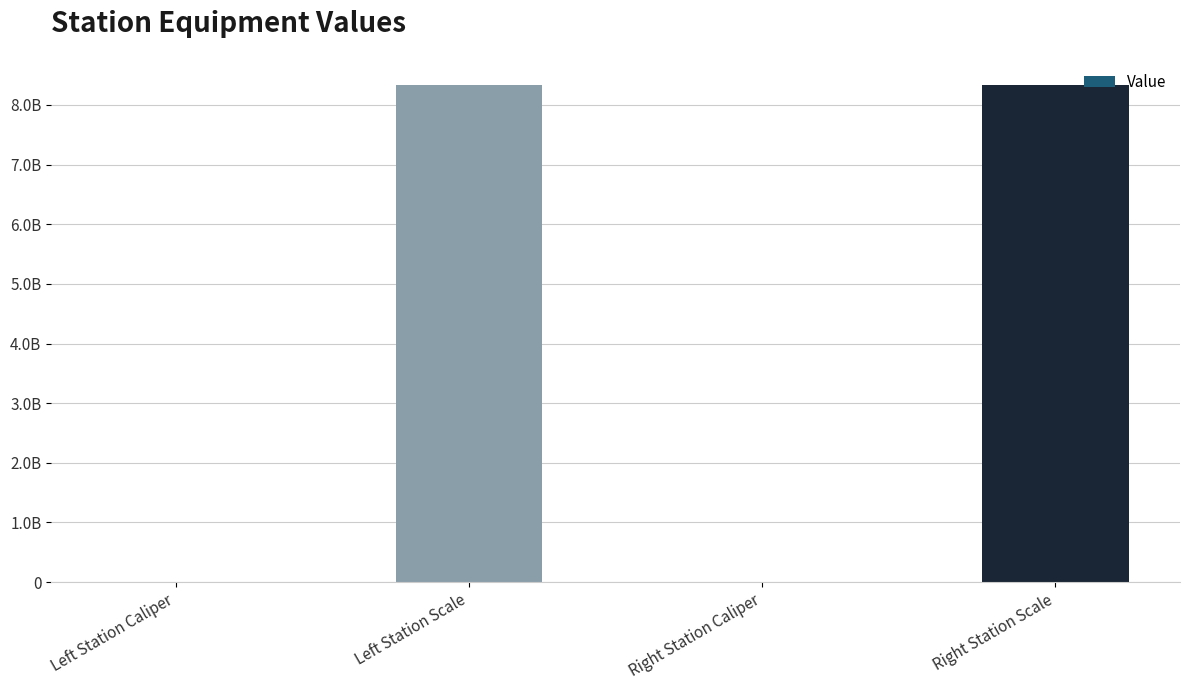

Rank the categories by value from highest to lowest.

Left Station Scale, Right Station Scale, Right Station Caliper, Left Station Caliper